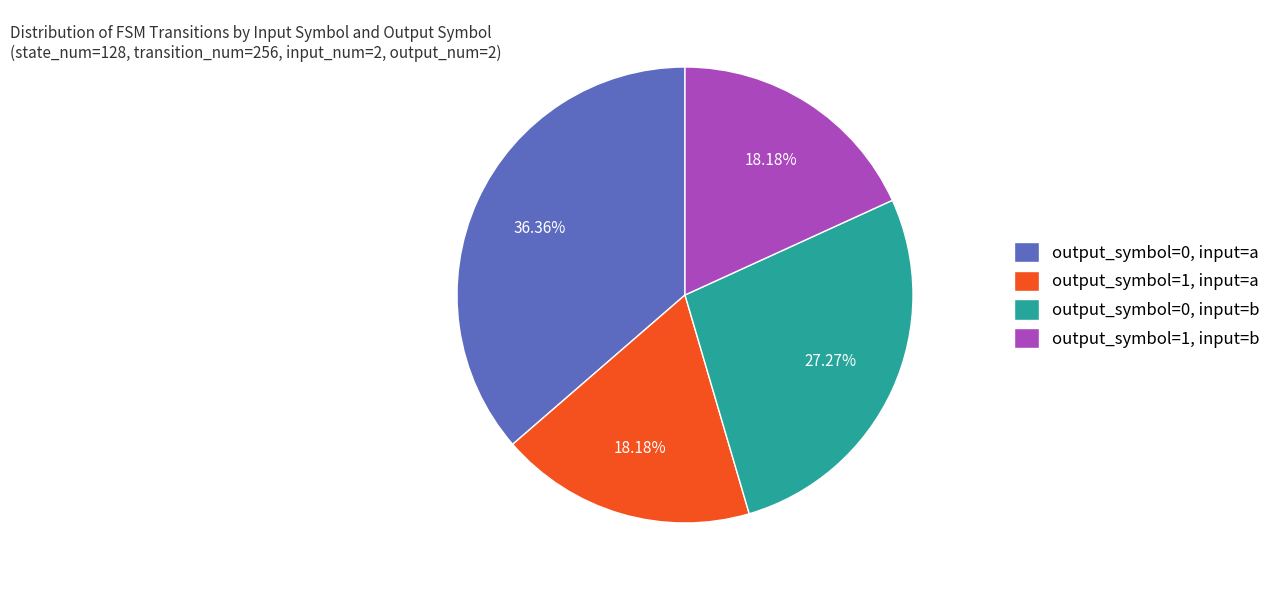

True or false: output_symbol=1, input=b accounts for 18% of the total.

True